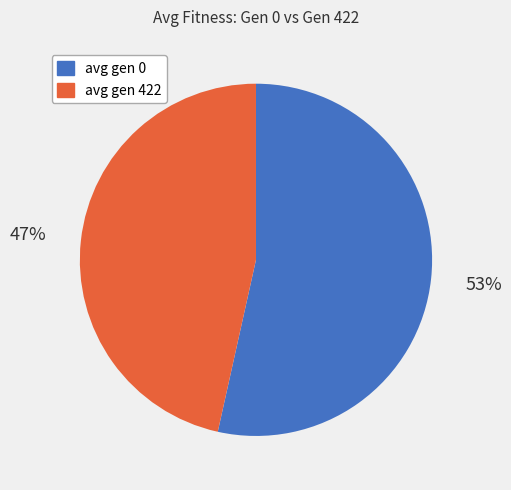

How many segments does this pie chart have?

2